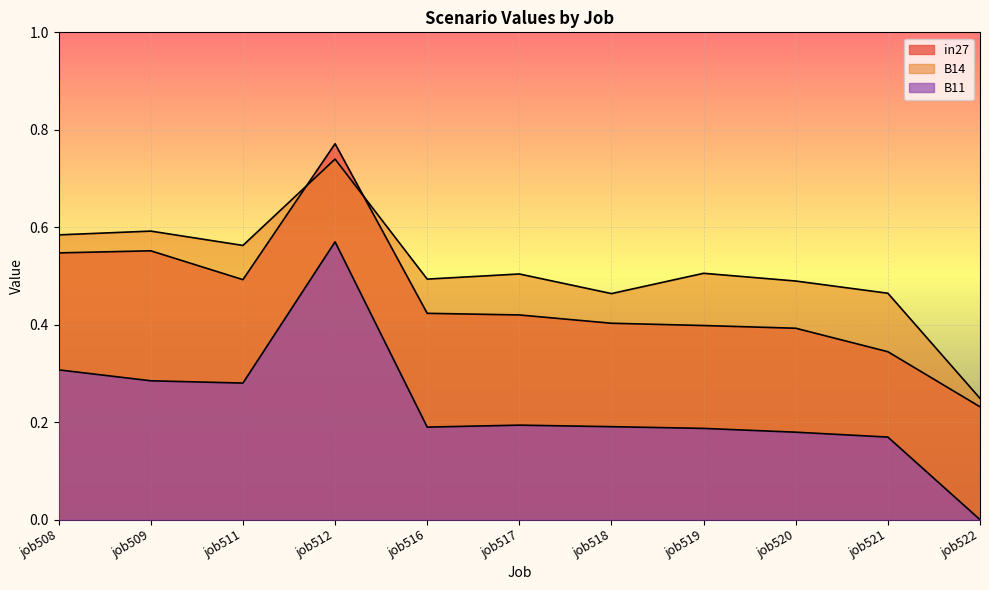

The B11 series shows 0.5 at job508. True or false?

False